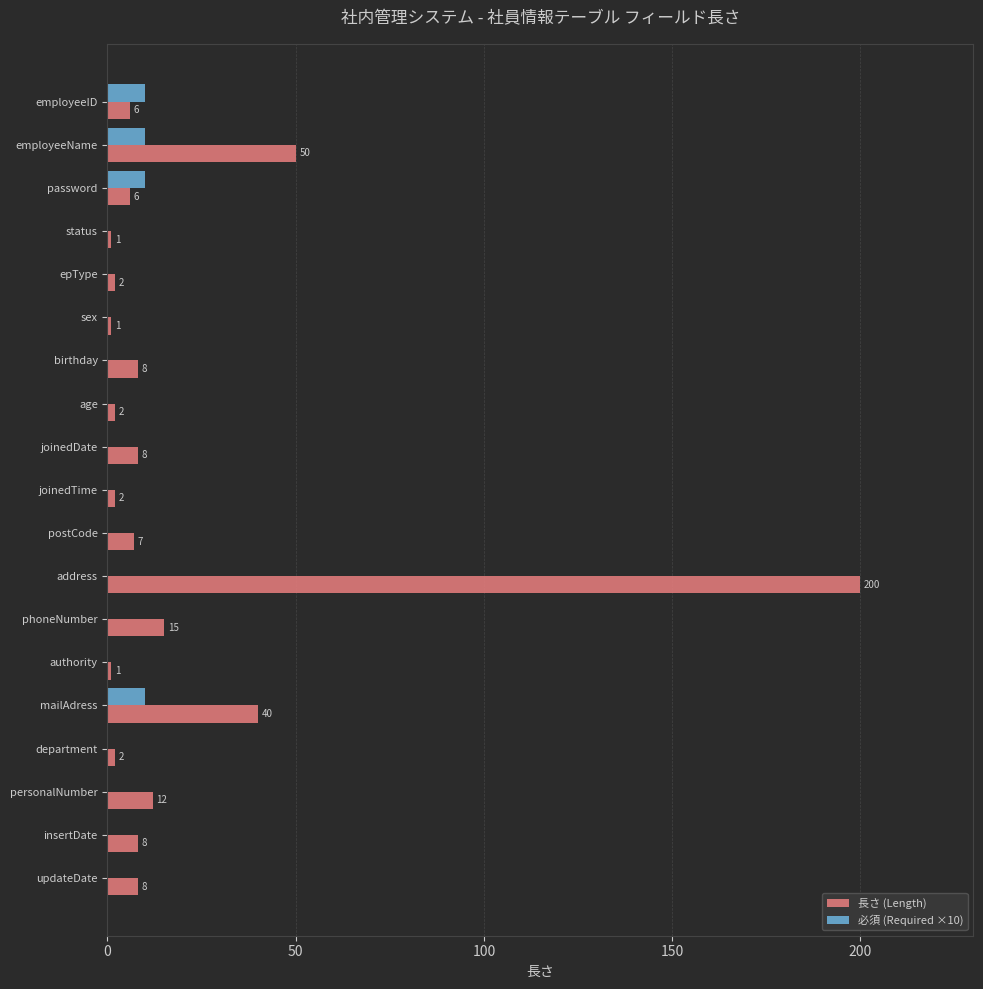

Count the number of data series in this chart.

2